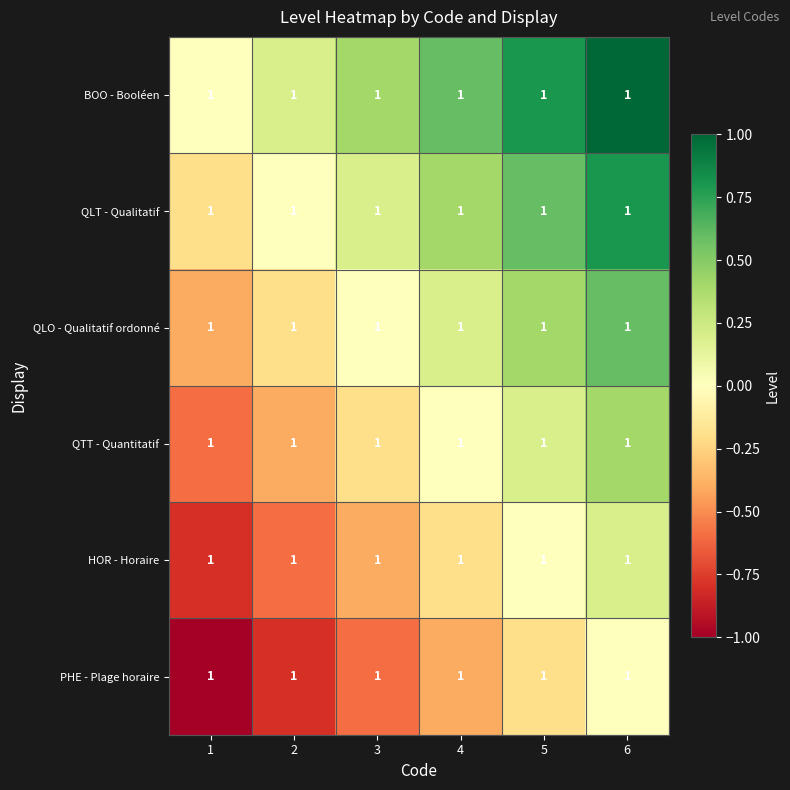

Count the PHE - Plage horaire values in the range 0 to 1.

1